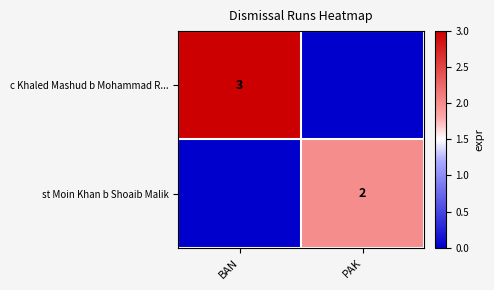

Is the value of c Khaled Mashud b Mohammad R... at BAN greater than the value of st Moin Khan b Shoaib Malik at PAK?

Yes